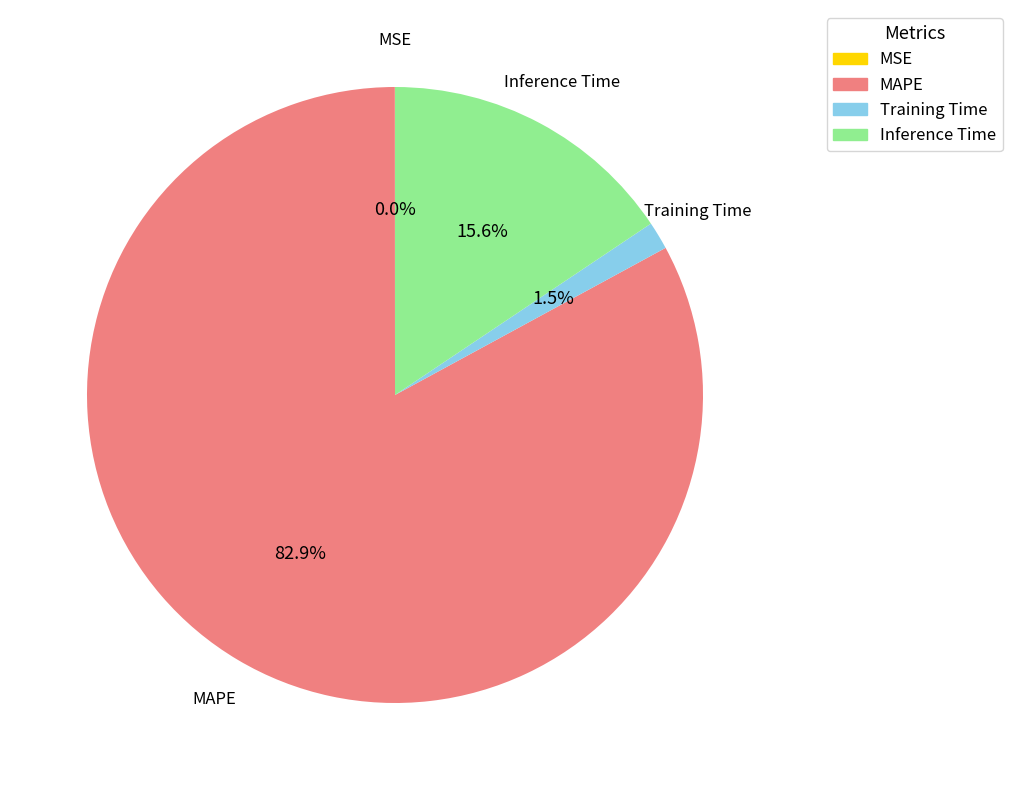

Which slice is the largest?

MAPE